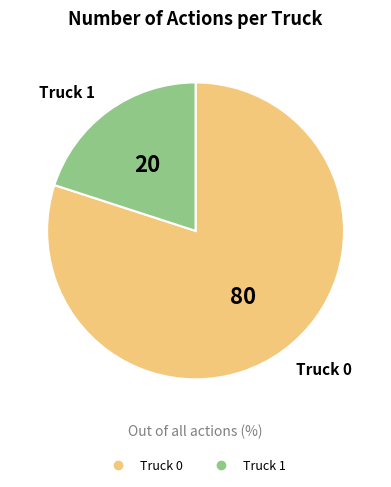

True or false: Truck 0 accounts for 87% of the total.

False